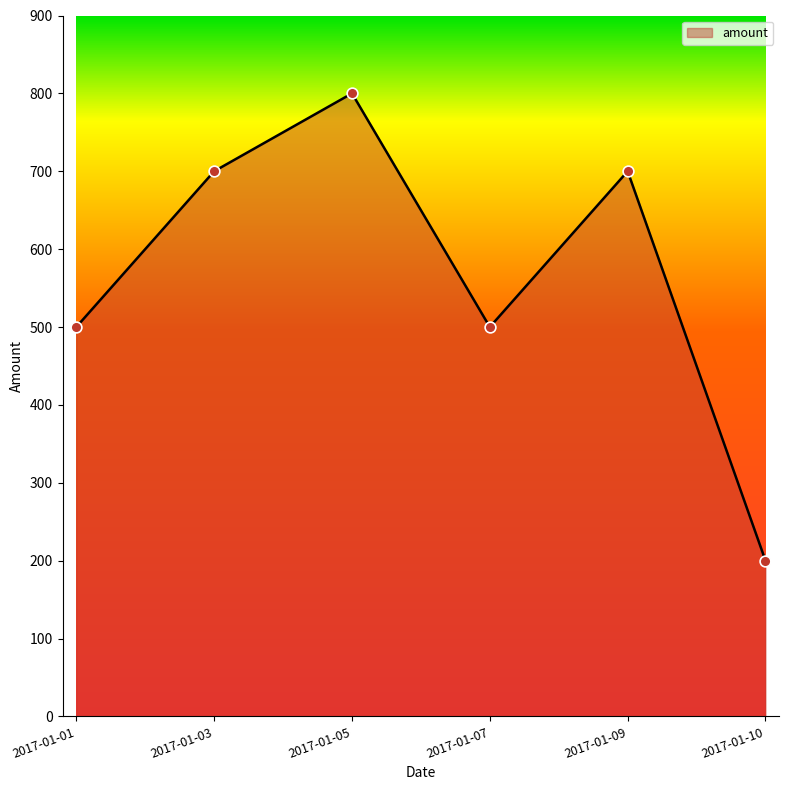

Between 2017-01-07 and 2017-01-09, which is larger?

2017-01-09